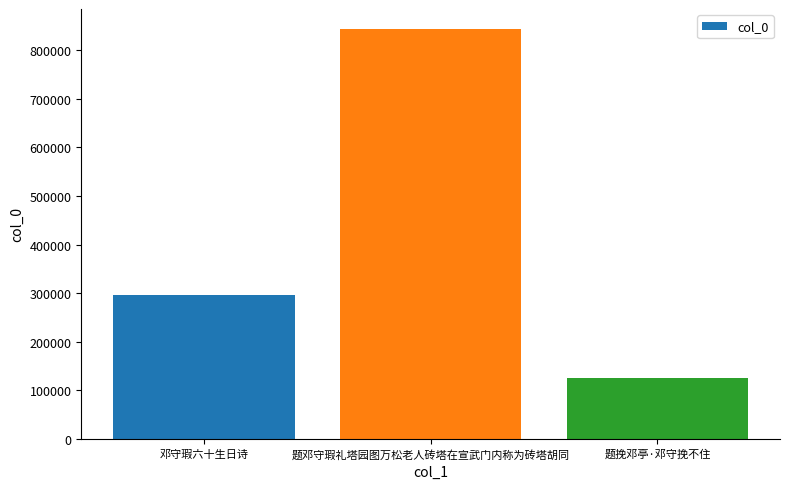

Reading left to right, transcribe all the data shown in this chart.

295817	843017	124619